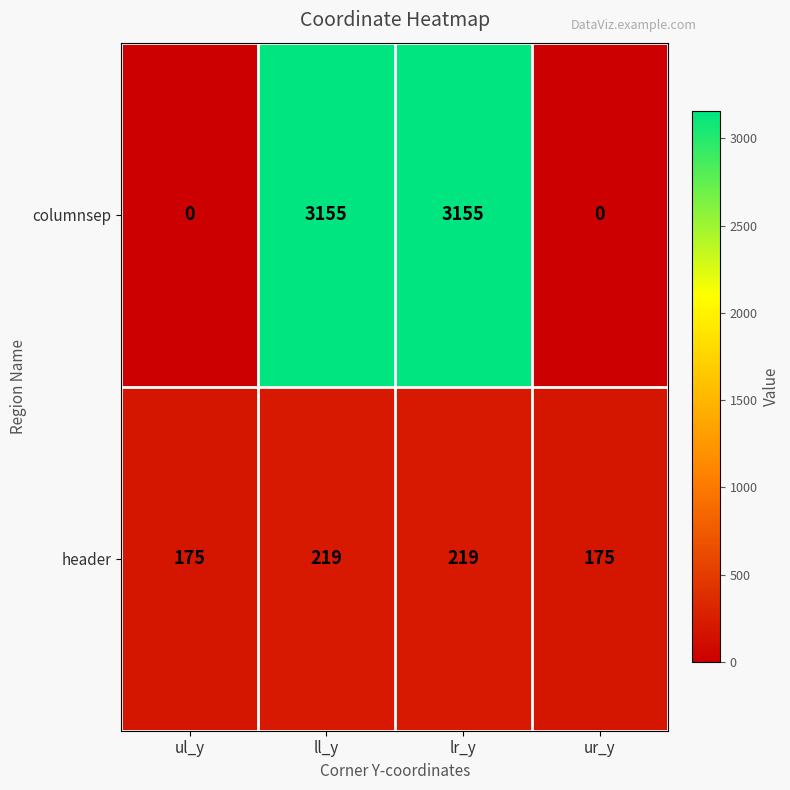

The header series shows 219 at ll_y. True or false?

True